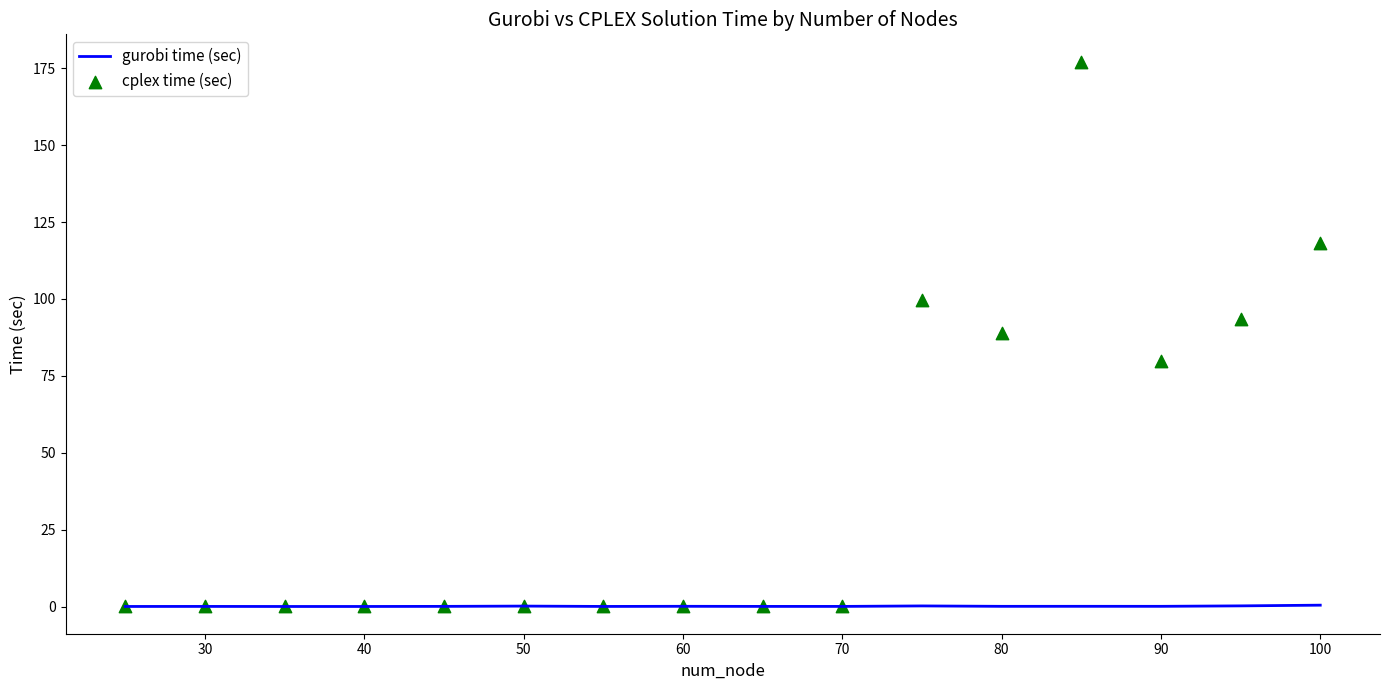

The value of gurobi time (sec) at 70 is 0.0. True or false?

True